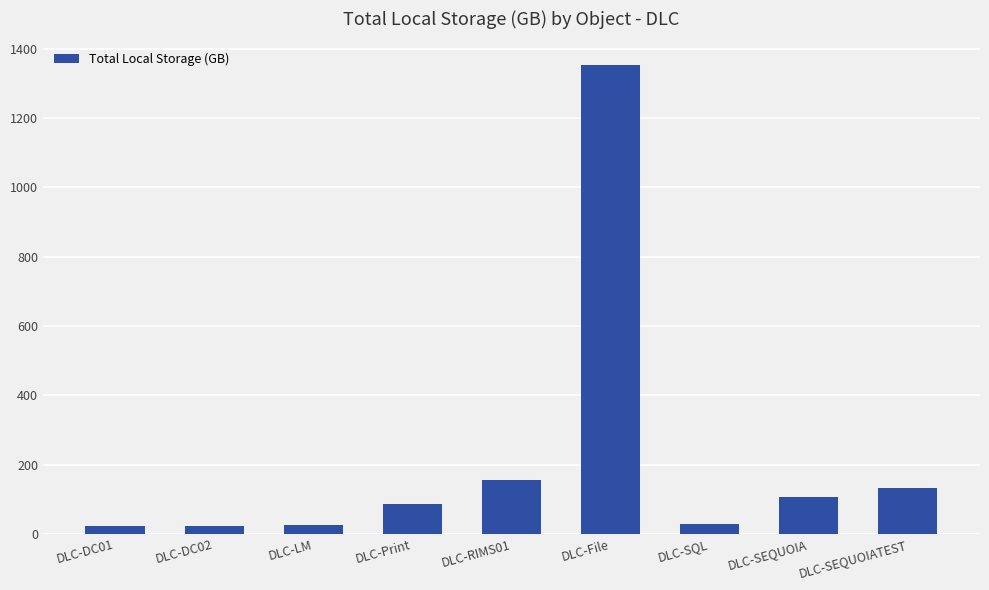

What is the sum of all values?

1932.3